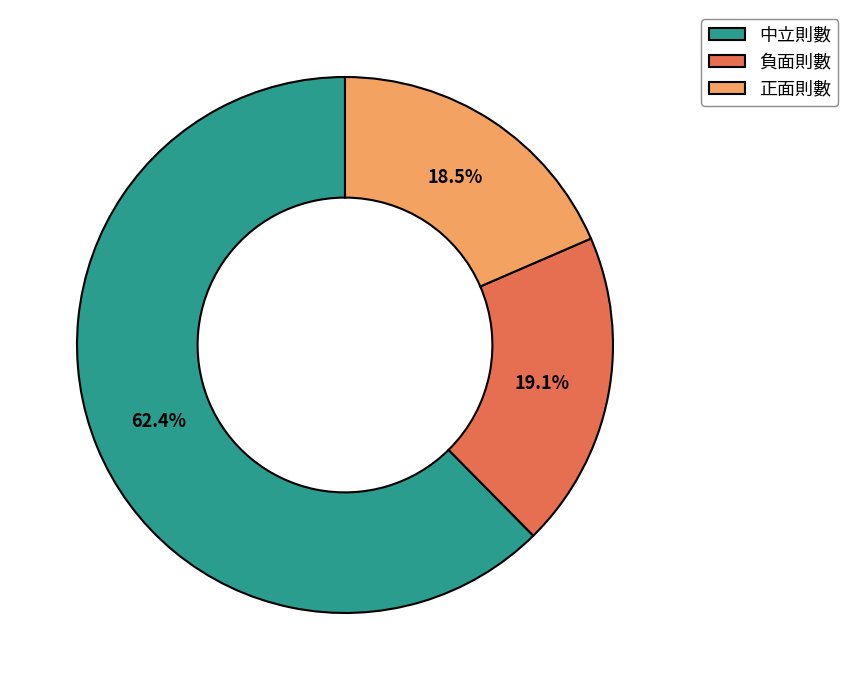

Is it true that 中立則數 is 49% of the pie?

False